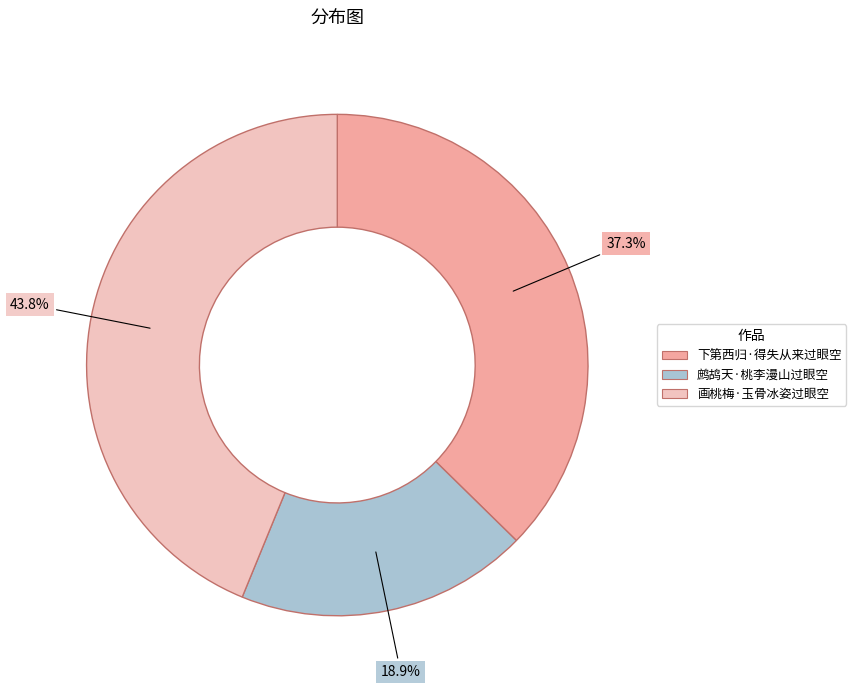

Which slice is the smallest?

鹧鸪天·桃李漫山过眼空